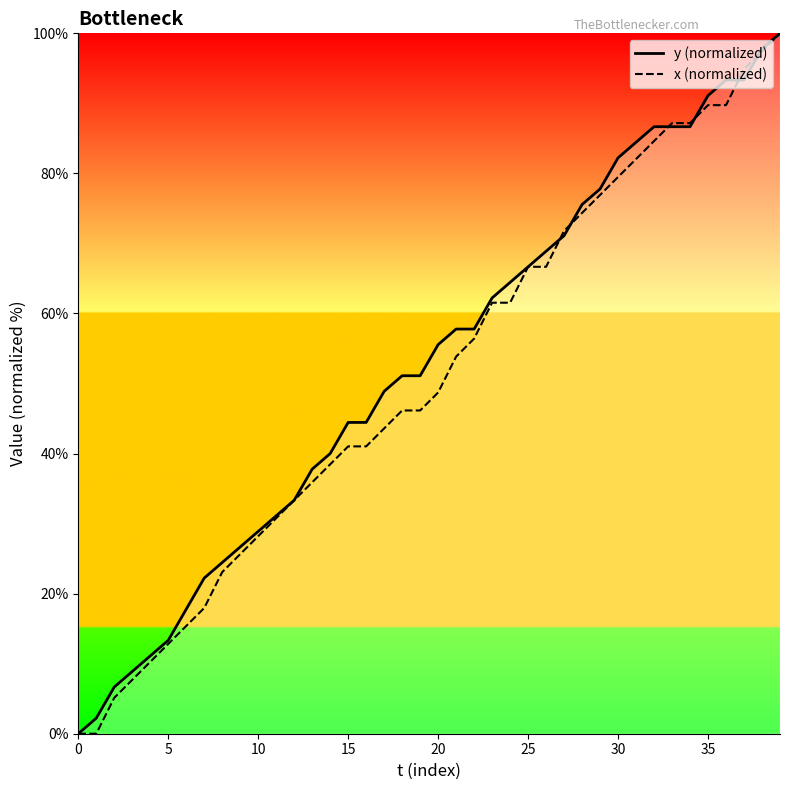

The value of y (normalized) at 5 is 3.6. True or false?

False